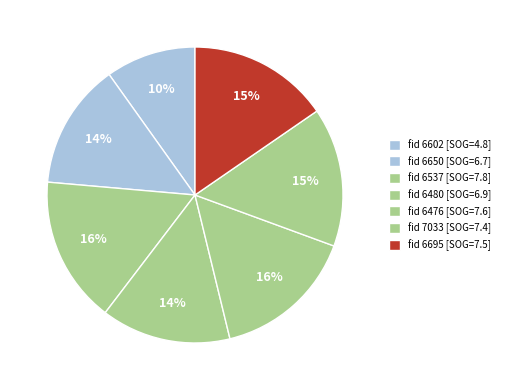

How many segments does this pie chart have?

7